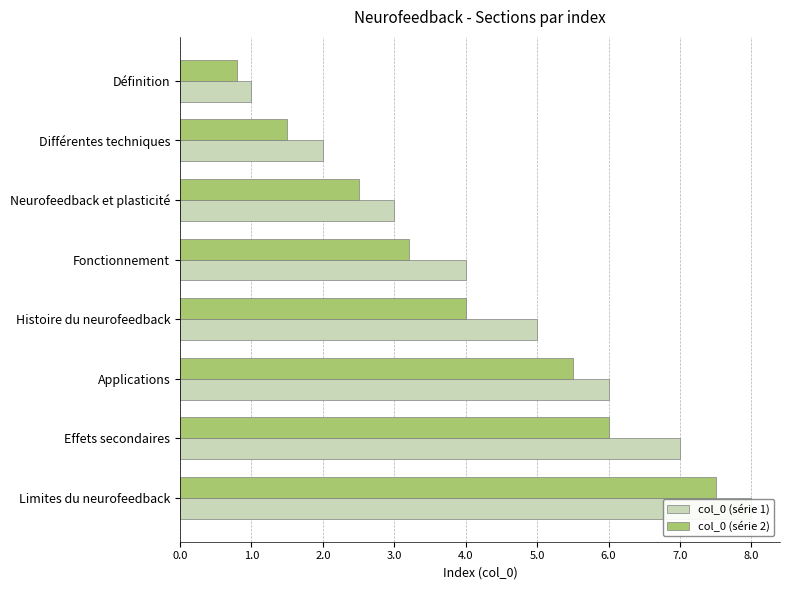

How many data points in col_0 (série 1) are less than 5?

4